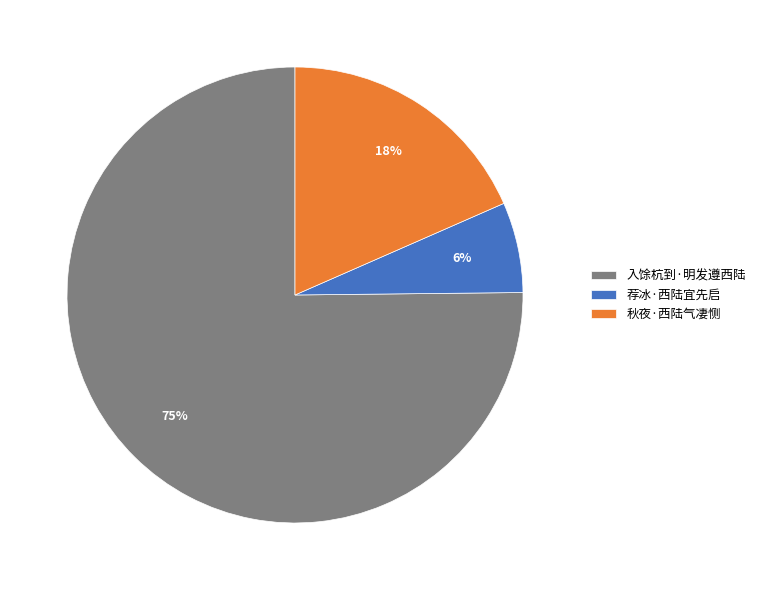

How many segments does this pie chart have?

3